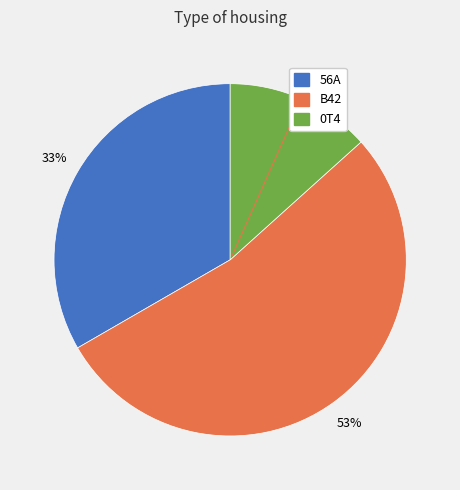

To the nearest percent, what percentage of the pie is 56A?

33%